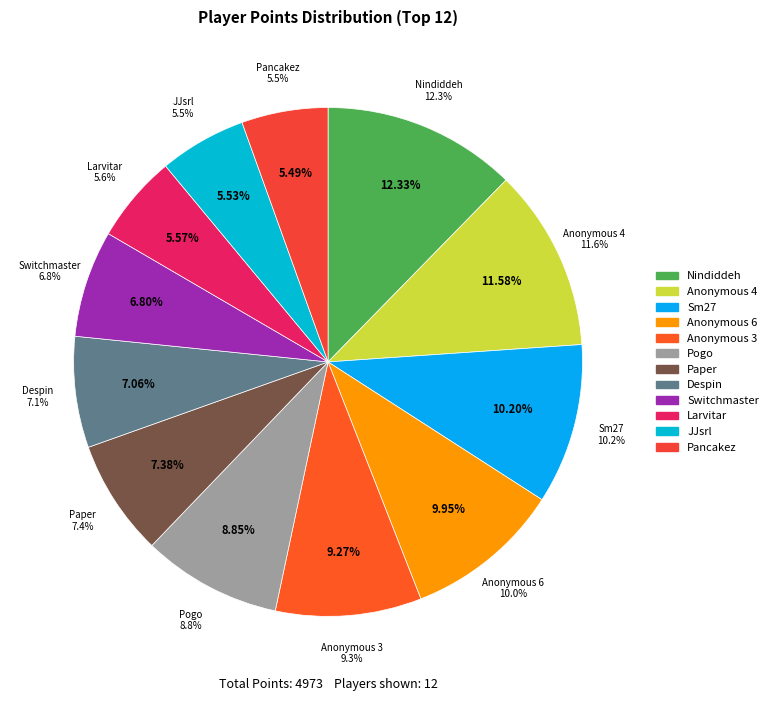

True or false: Pancakez accounts for 1% of the total.

False